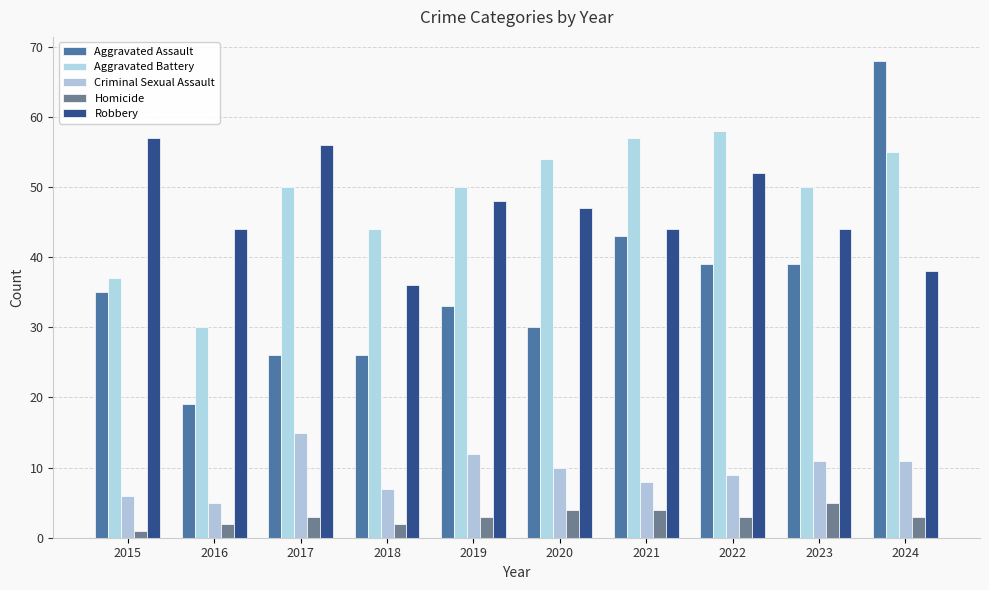

Which series has the largest total across all categories?

Aggravated Battery